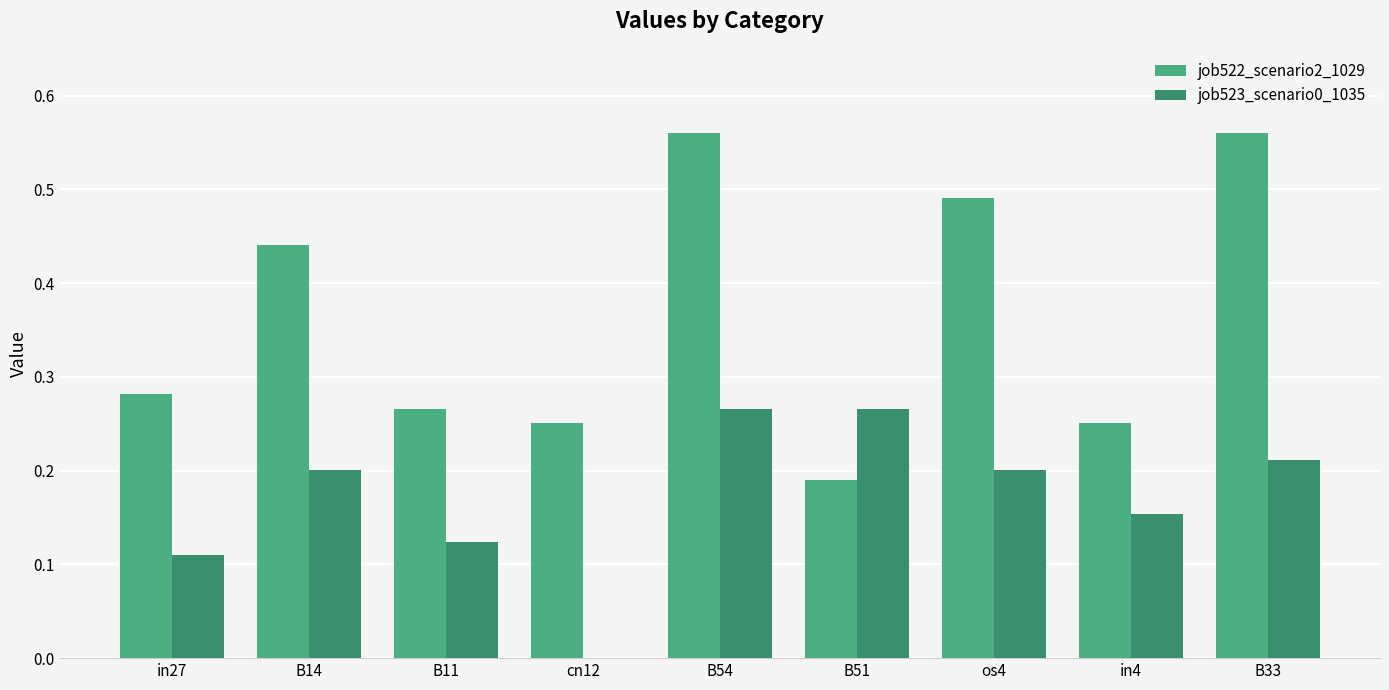

What is the sum of all job523_scenario0_1035 values?

1.5